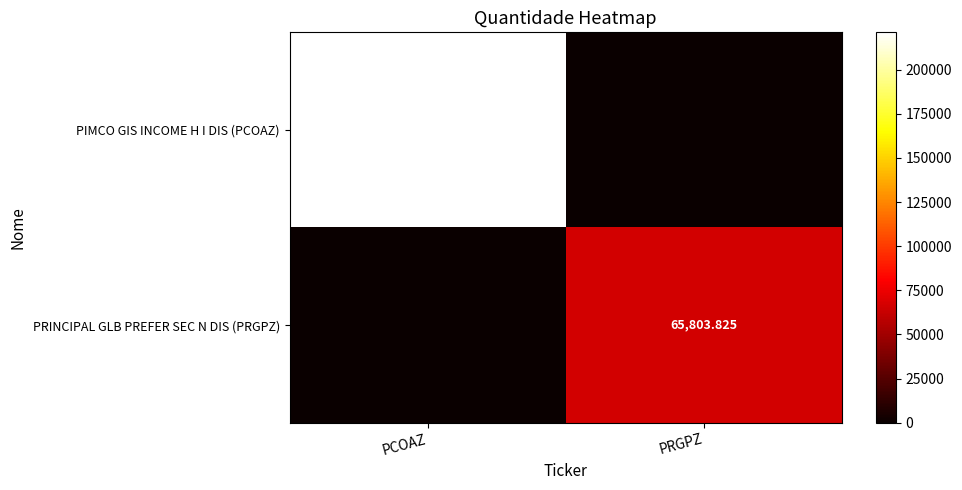

What is the spread (max minus min) of values at PRGPZ?

65803.8